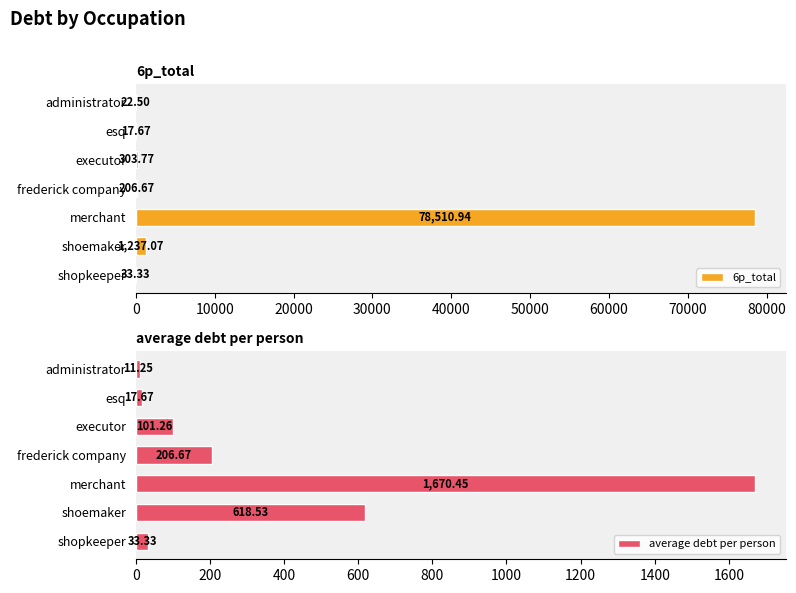

How many distinct data groups are displayed?

2